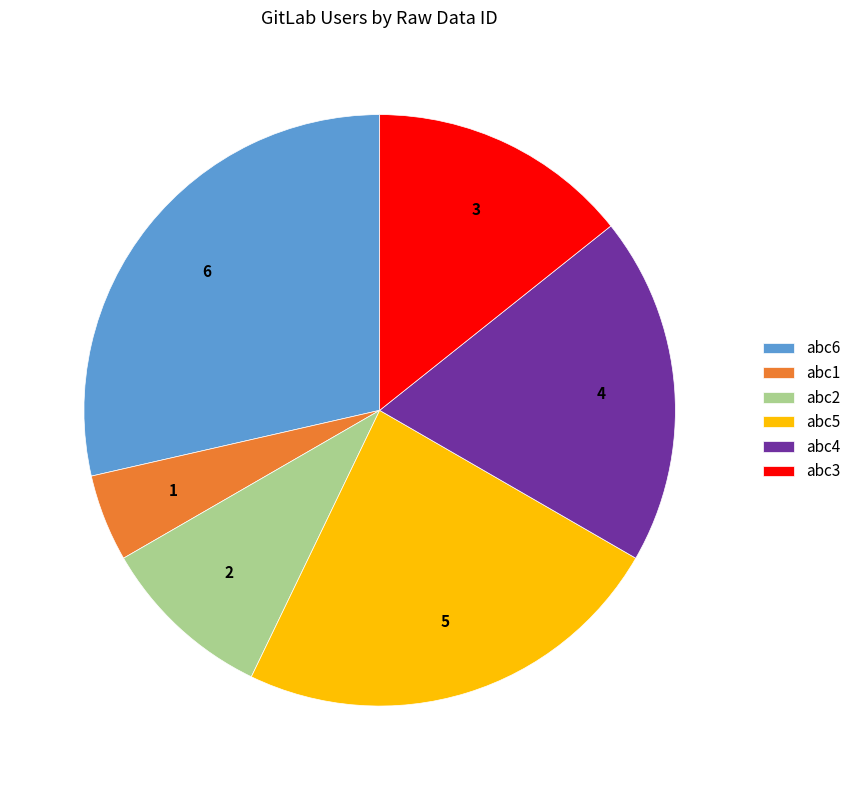

Which slice is the smallest?

abc1